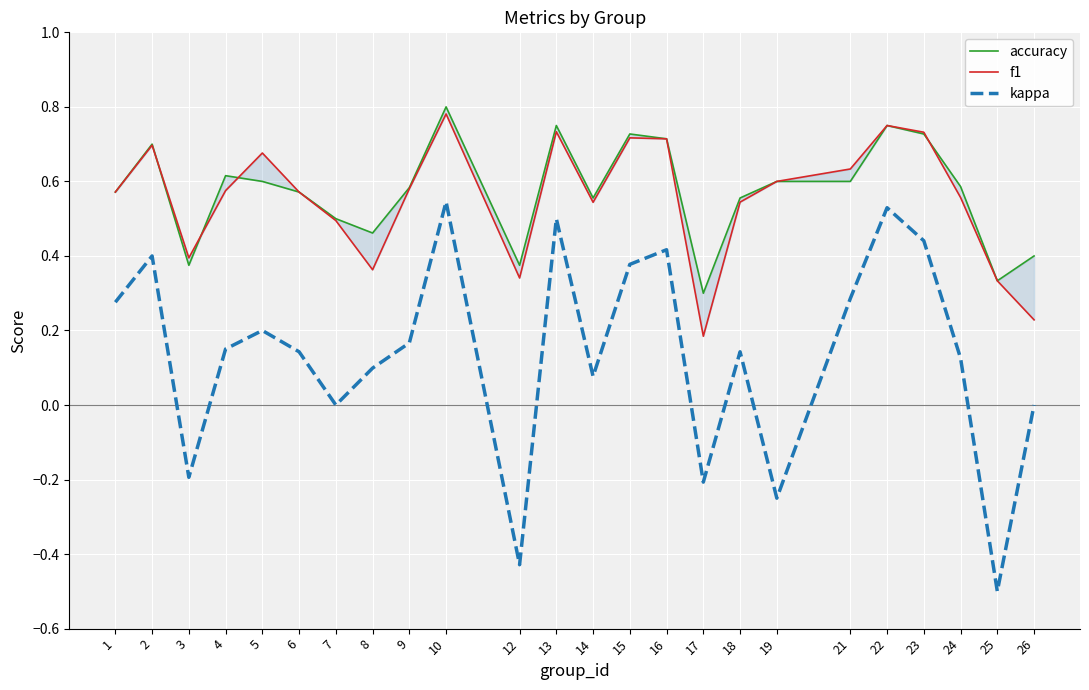

What is the sum of the accuracy values at 5 and 13?

1.4